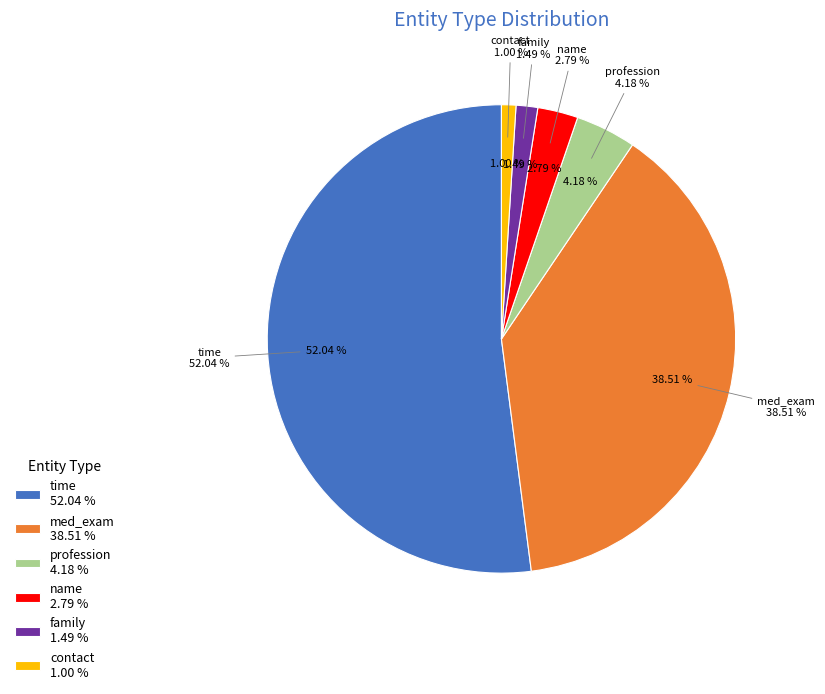

The med_exam slice represents 39% of the pie. True or false?

True